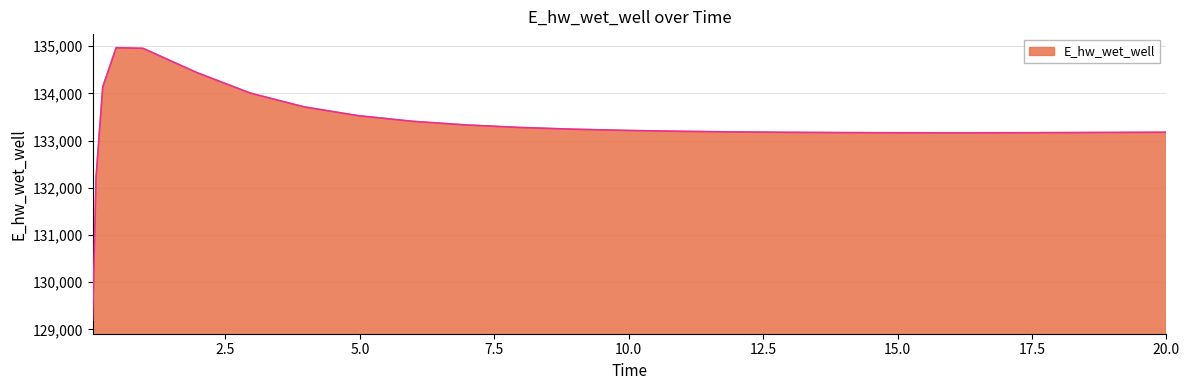

What is the maximum value shown in the chart?

134966.2